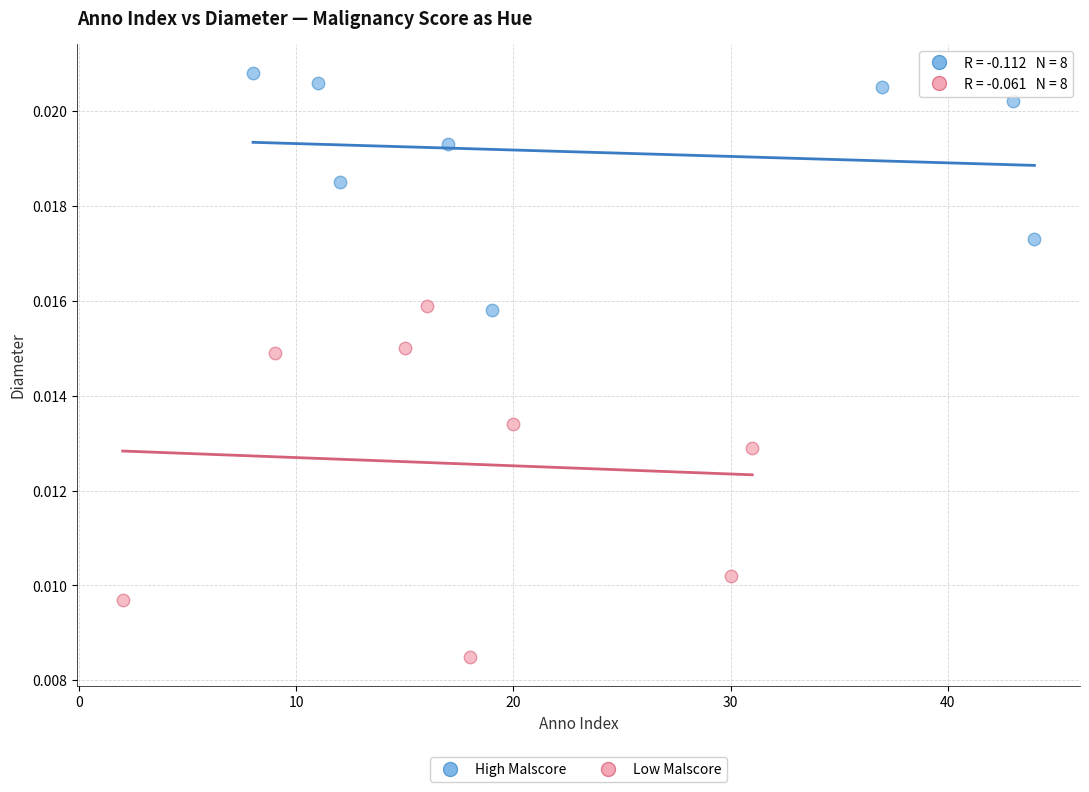

Which series reaches the minimum Y coordinate?

Low Malscore